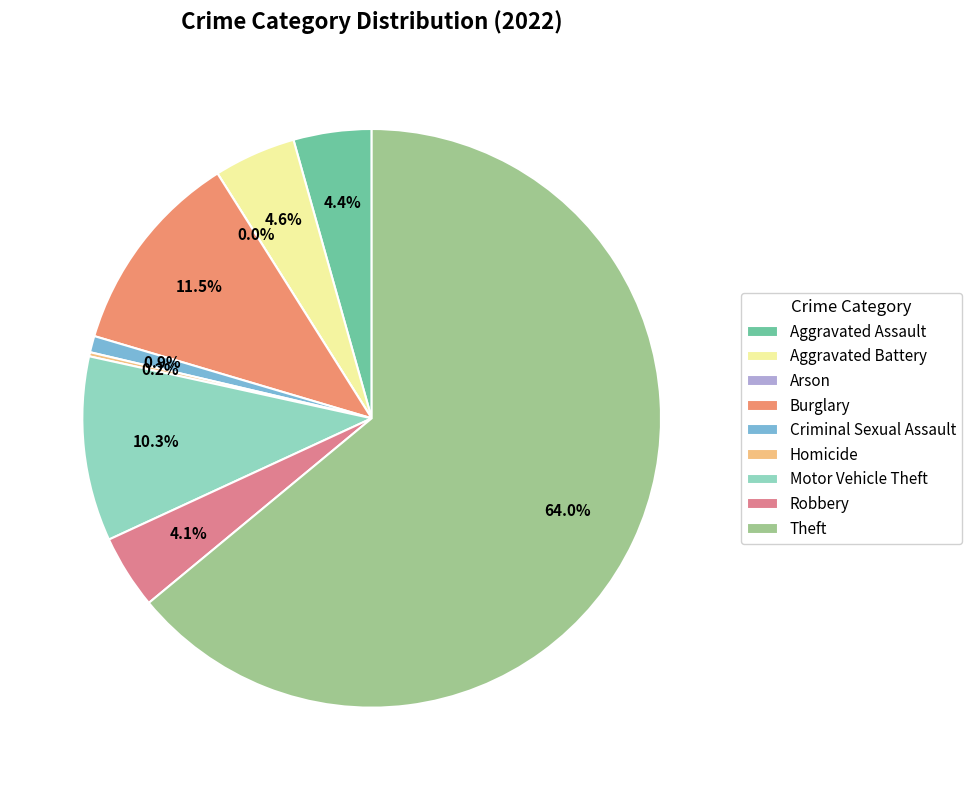

How many segments does this pie chart have?

9